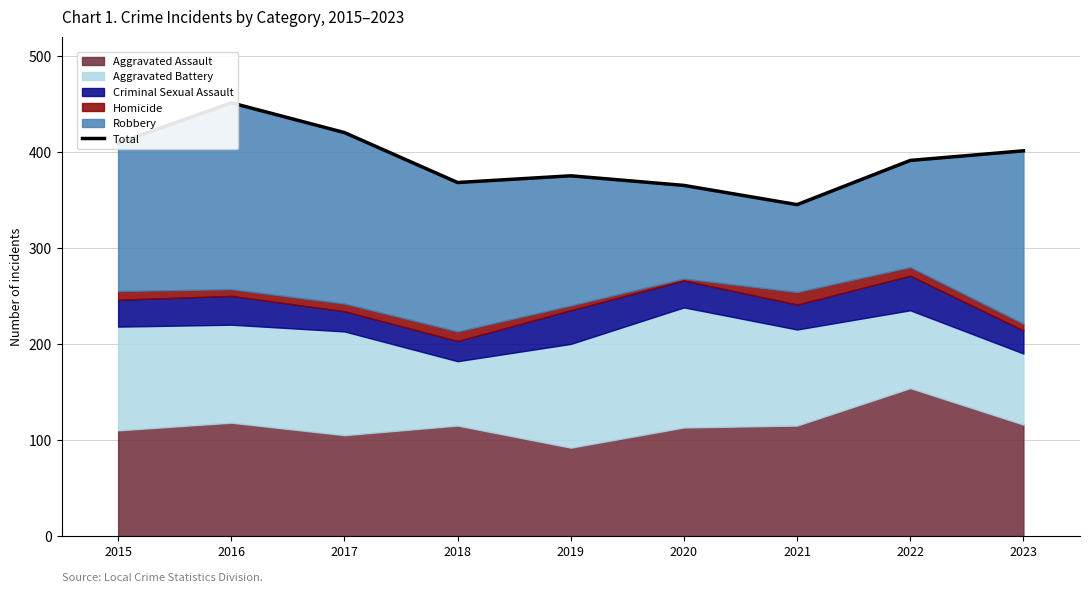

What is the maximum value shown in the chart?

451